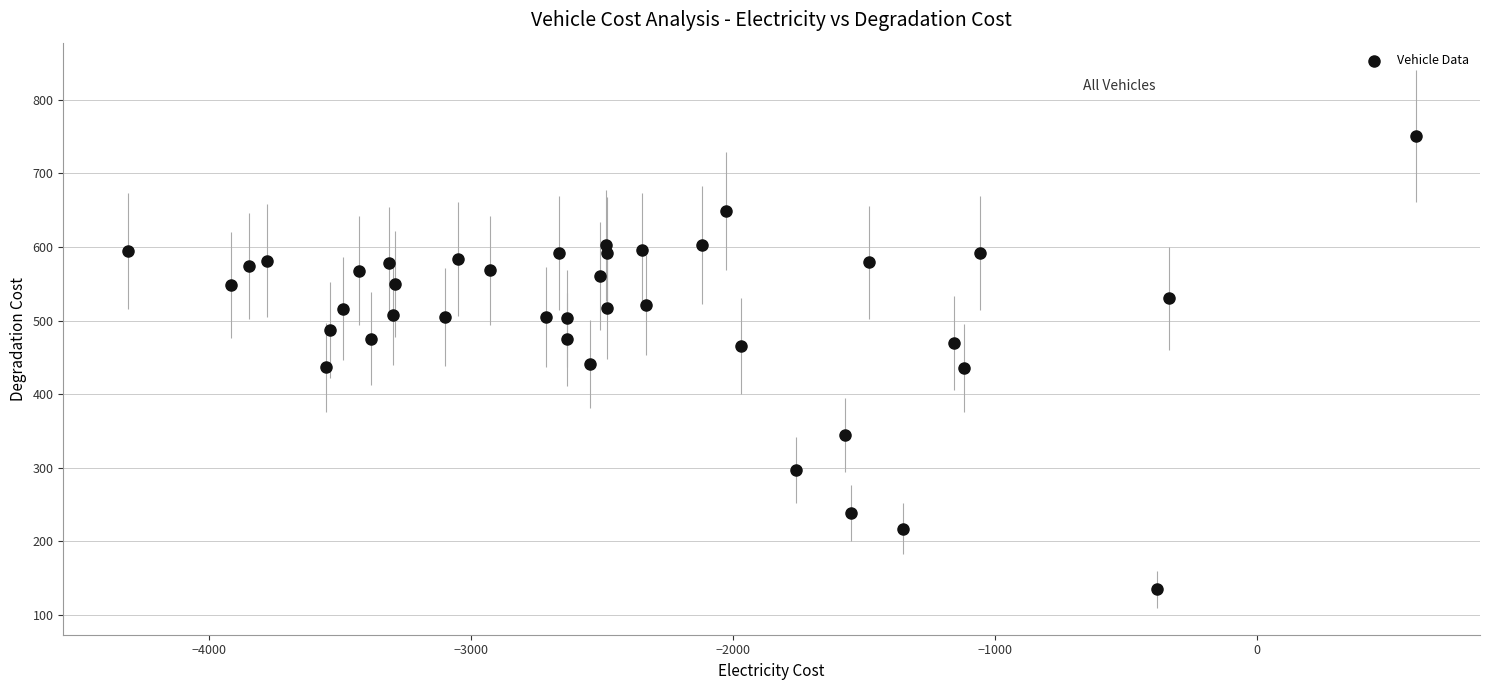

What is the range of X values (max minus min)?

4916.9